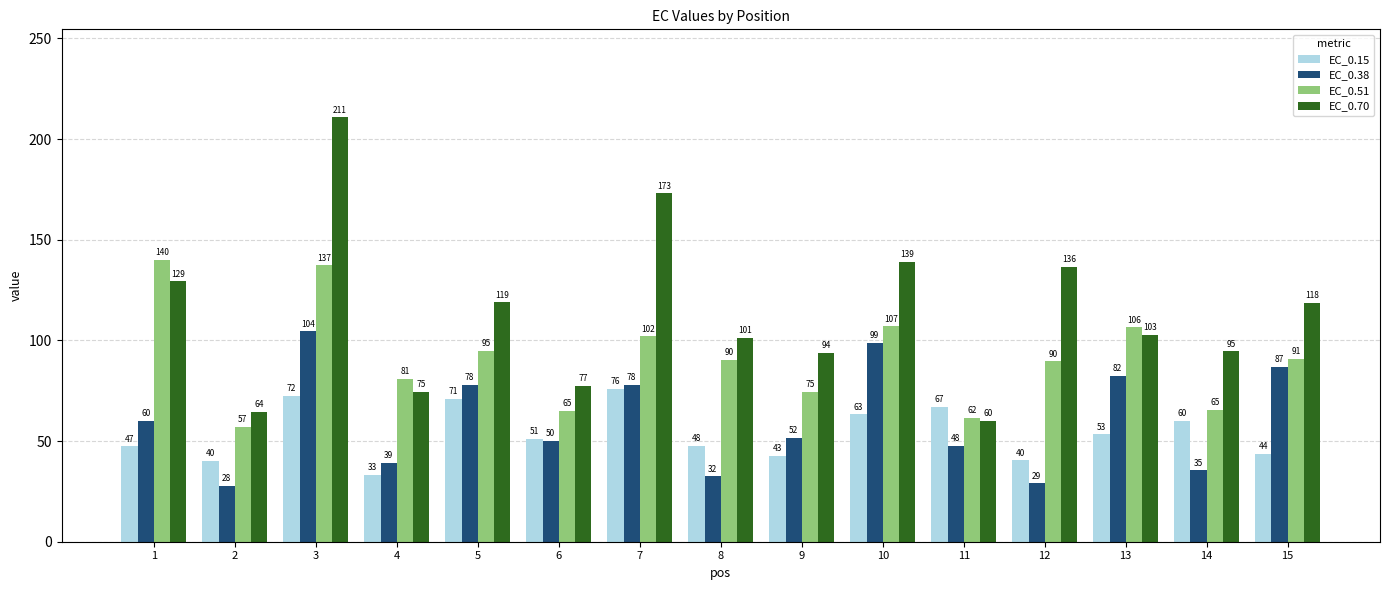

What is the difference between the highest and lowest values at 15?

74.7